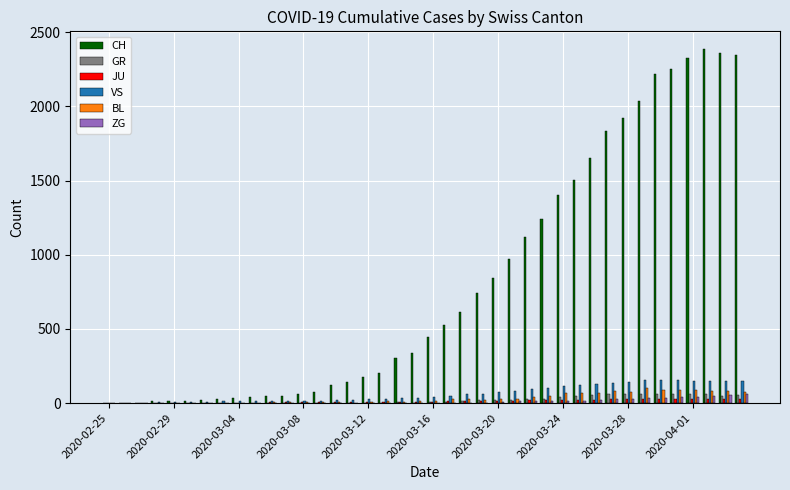

What is the maximum value shown in the chart?

2387